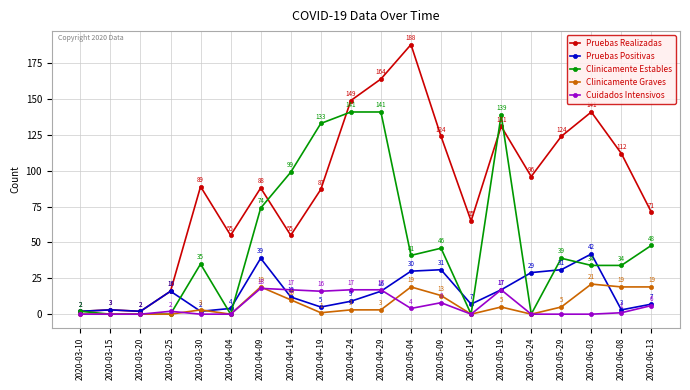

At which category does Clinicamente Graves reach its first local peak?

2020-03-30